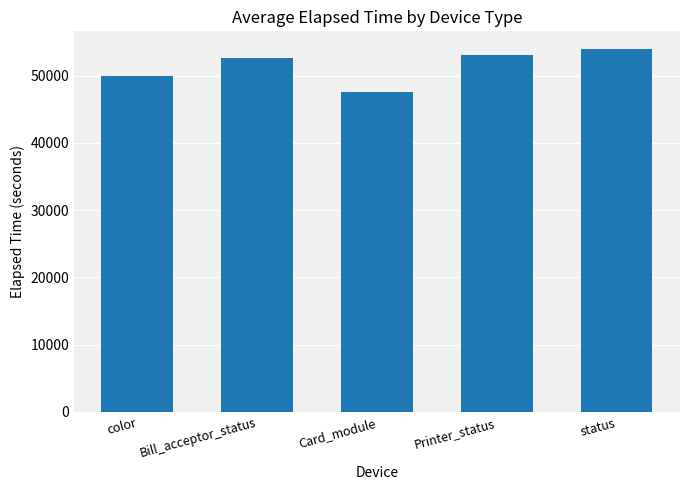

Read the value at Card_module, to the nearest 50.

47600